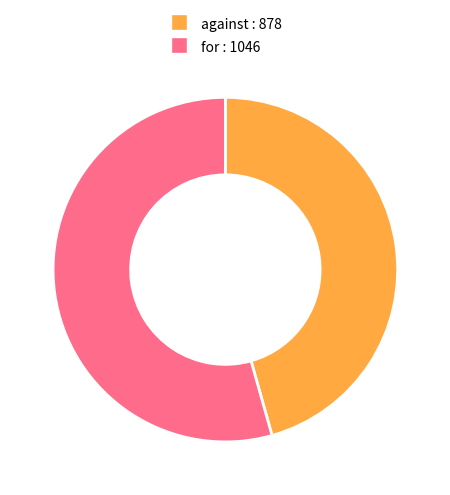

Which slice is the largest?

for